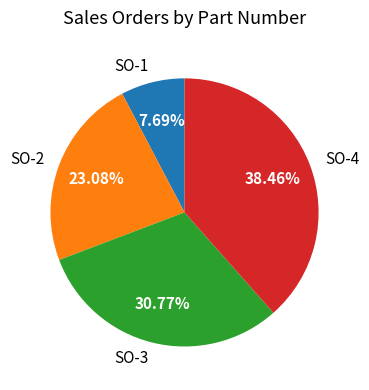

Does SO-2 represent more than half of the total?

No